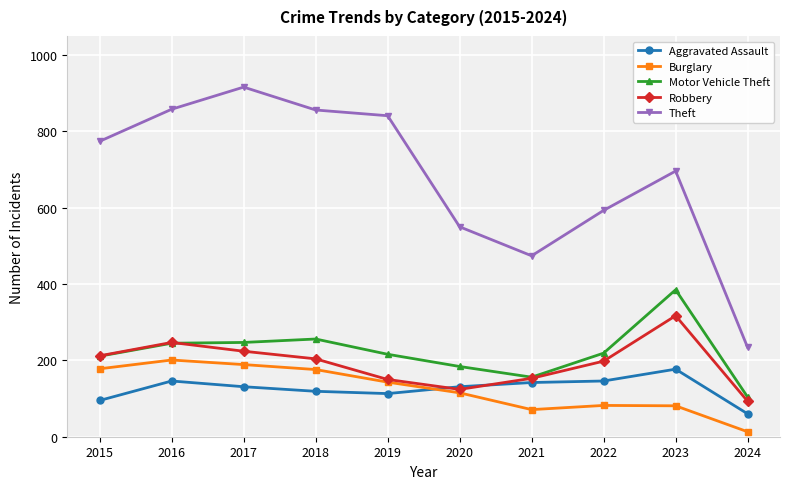

What is the total value across all series at 2017?

1707